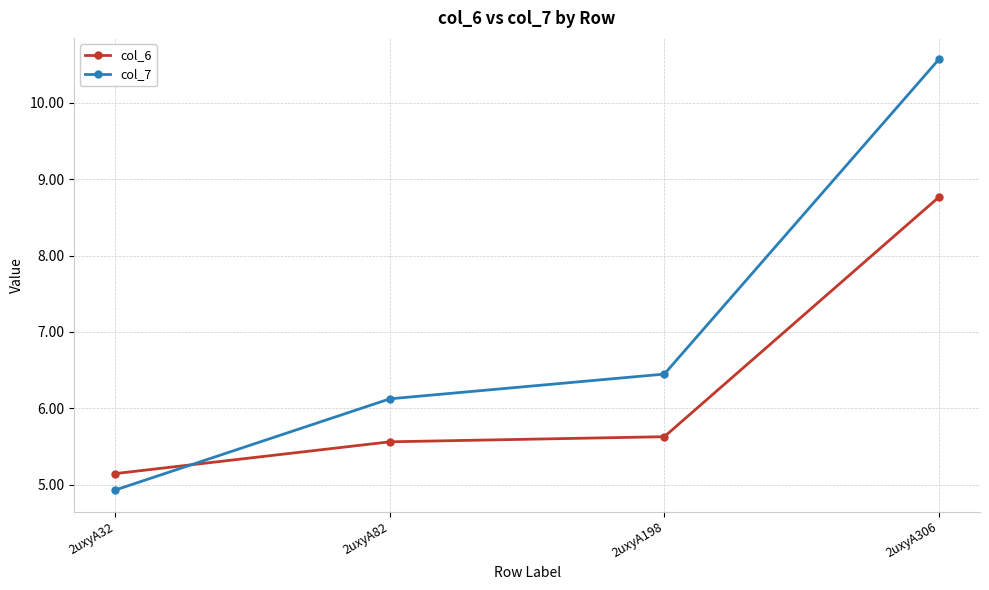

What is the sum of all col_7 values?

28.1